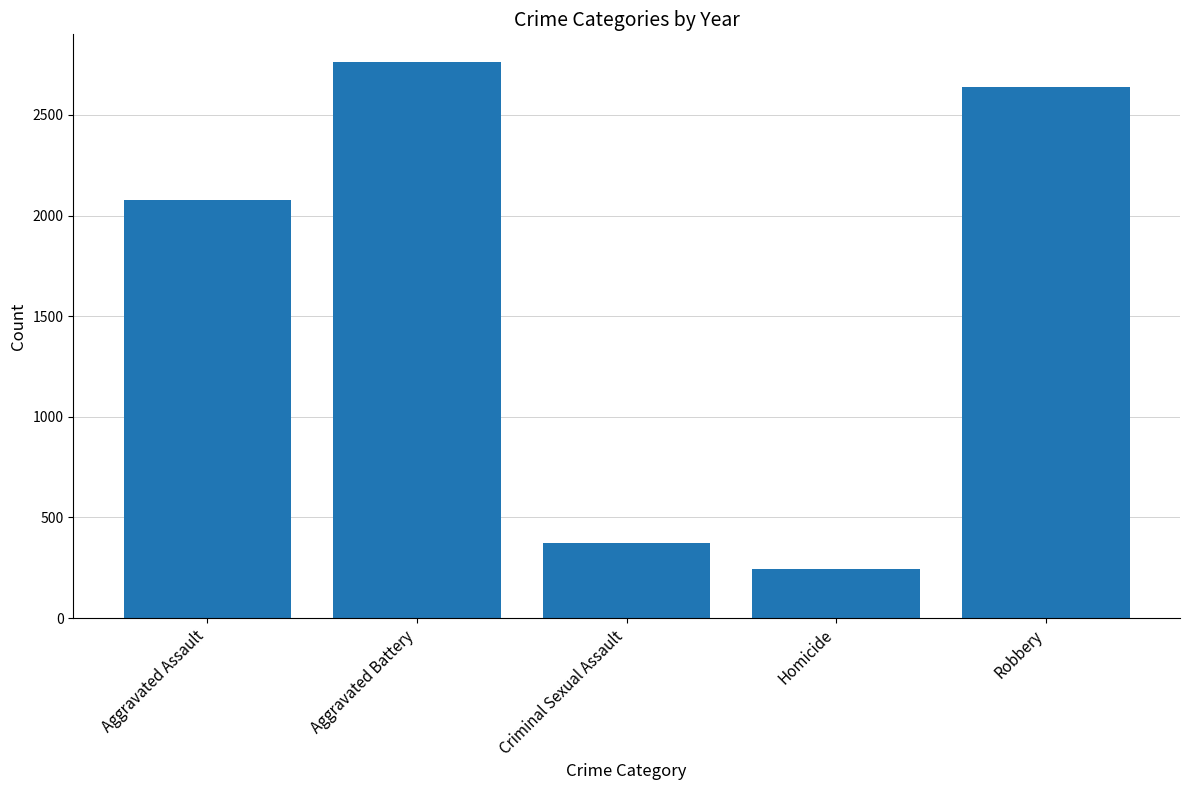

What is the label of the 3rd bar from the left?

Criminal Sexual Assault